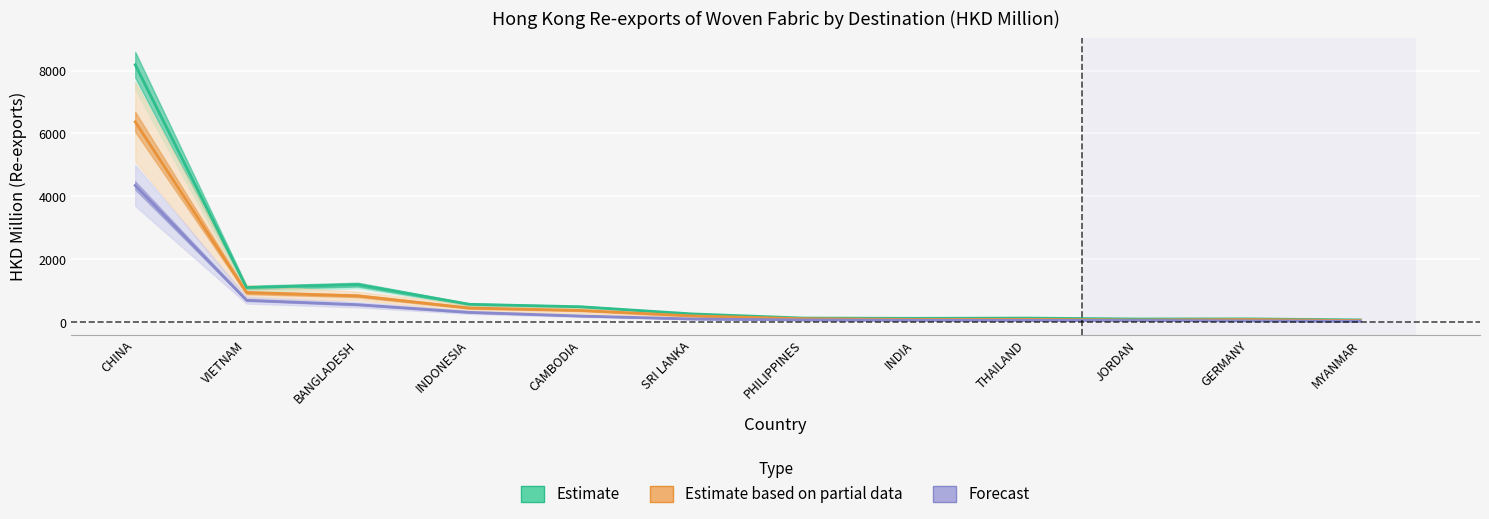

What is the difference between the Estimate based on partial data values at INDIA and GERMANY?

4.6